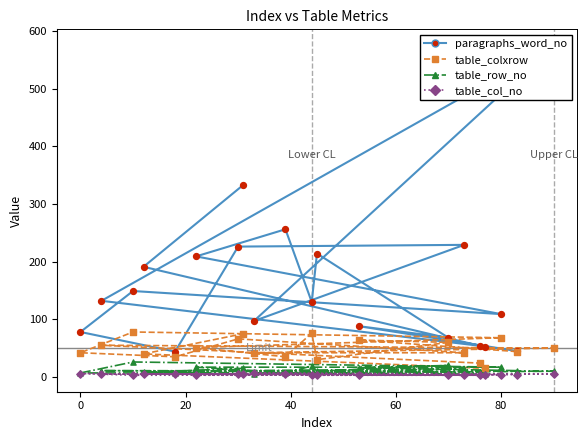

Which series has the largest total across all categories?

paragraphs_word_no